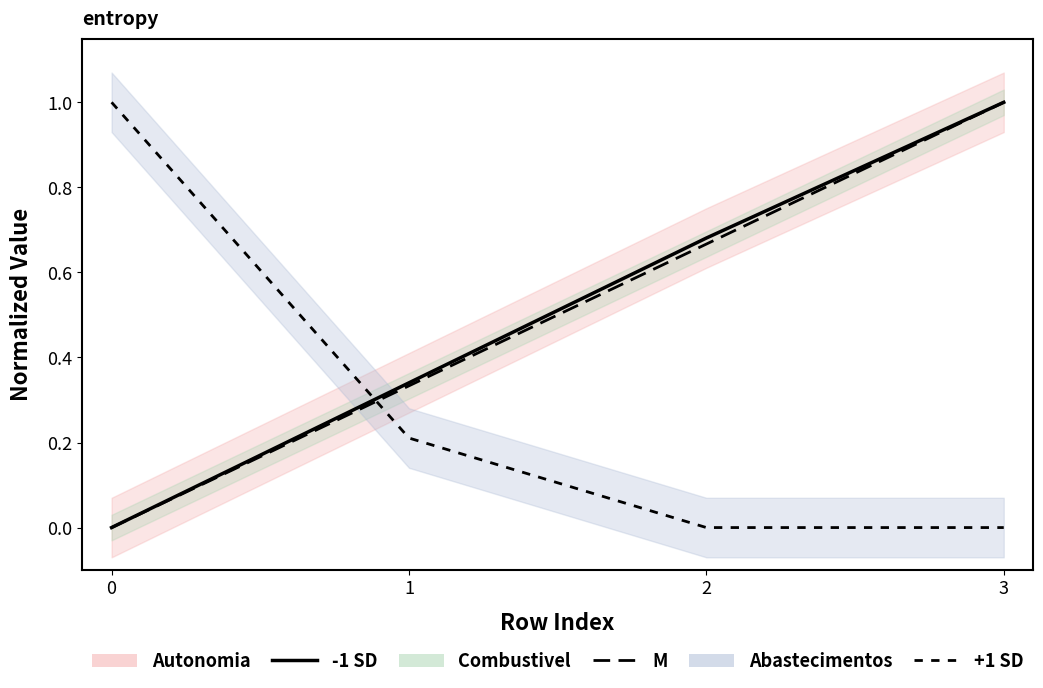

How many lines are shown in the chart?

3